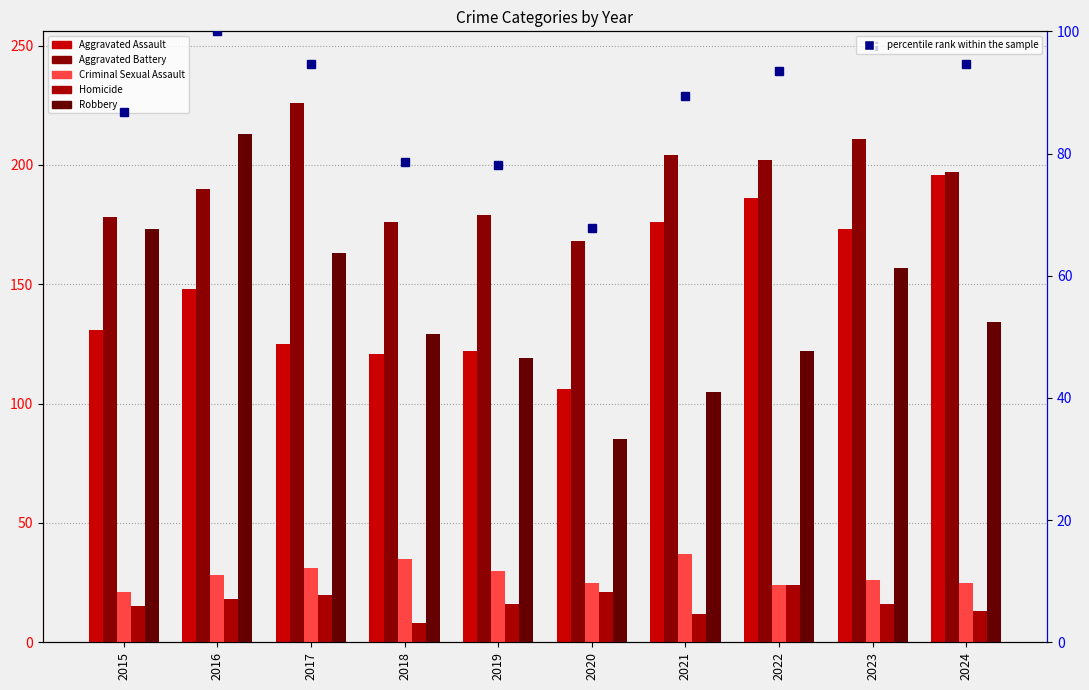

How many data points in Aggravated Assault are less than 148?

5